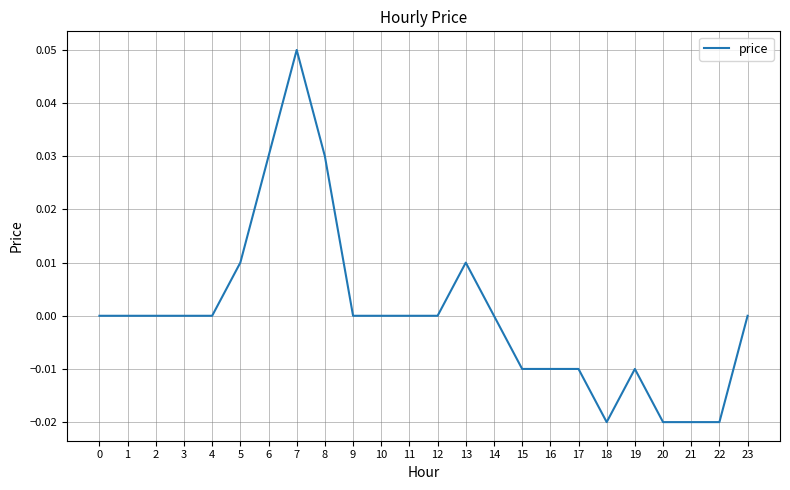

Between 19 and 14, which is larger?

14